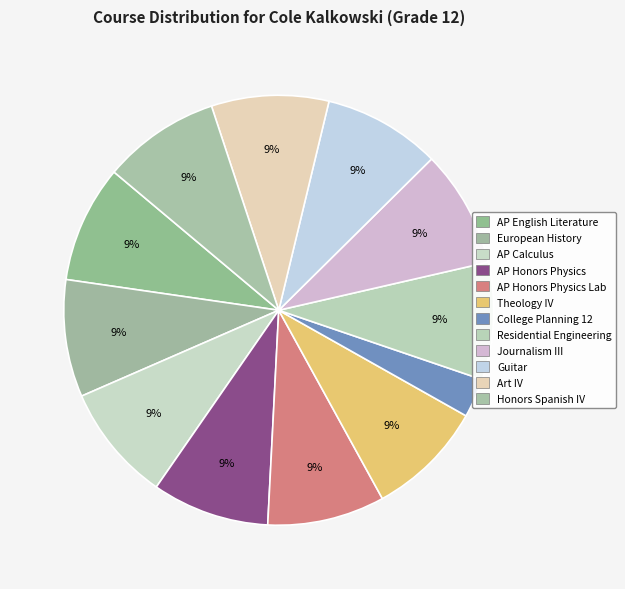

Between Residential Engineering and AP English Literature, which is larger?

Residential Engineering